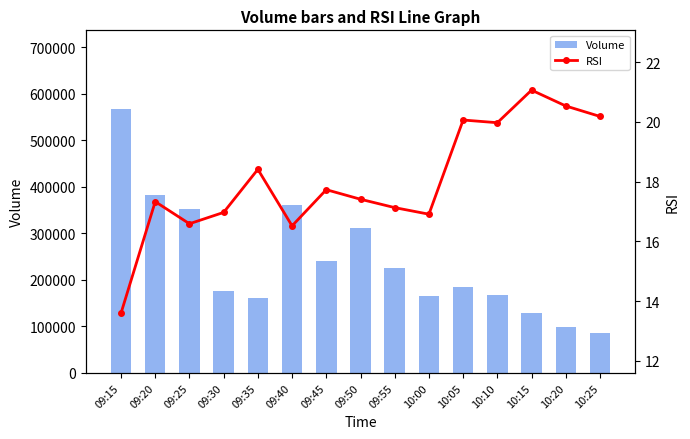

What is the smallest value displayed?

13.6